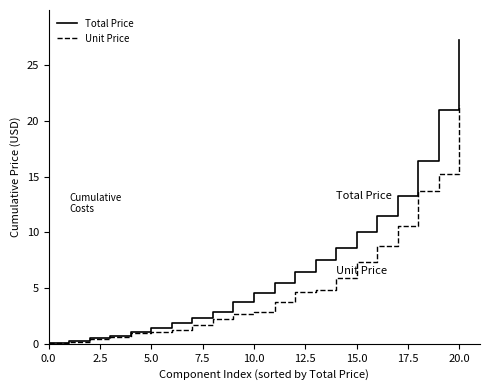

Rank the series by their maximum value, from highest to lowest.

Total Price, Unit Price